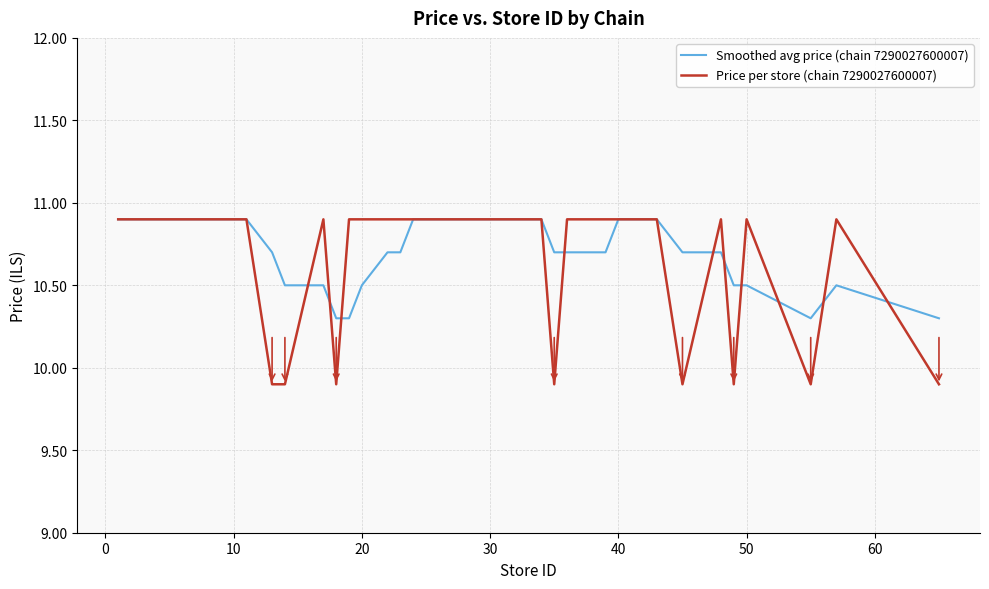

Which series has the largest range (max minus min)?

Price per store (chain 7290027600007)